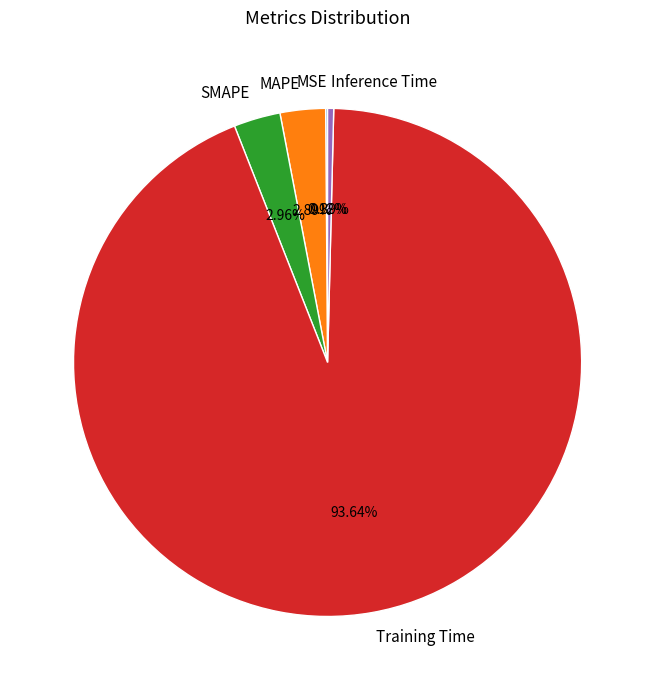

What percentage is NOT represented by Training Time?

6.4%